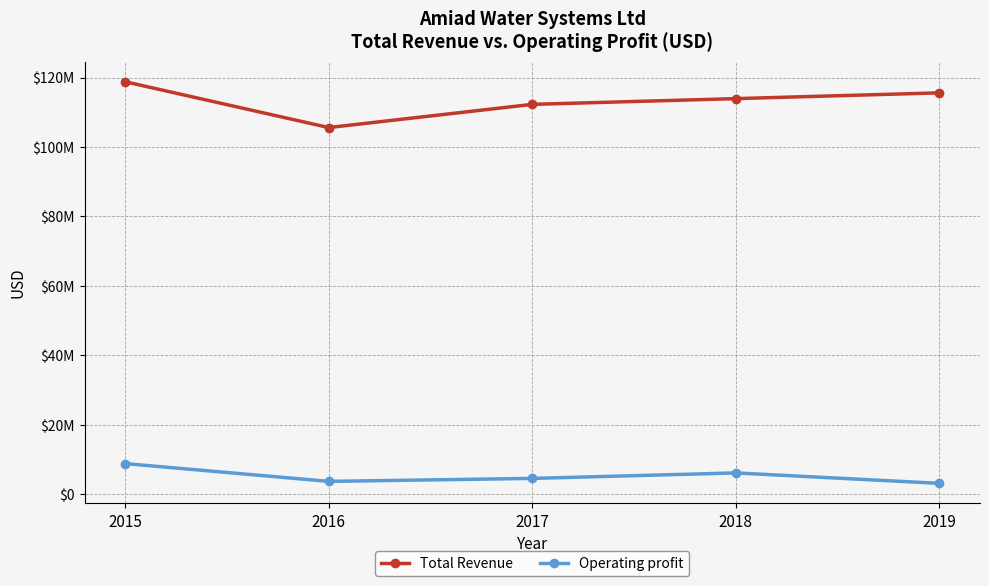

What is the difference between the Operating profit values at 2018 and 2019?

3004000